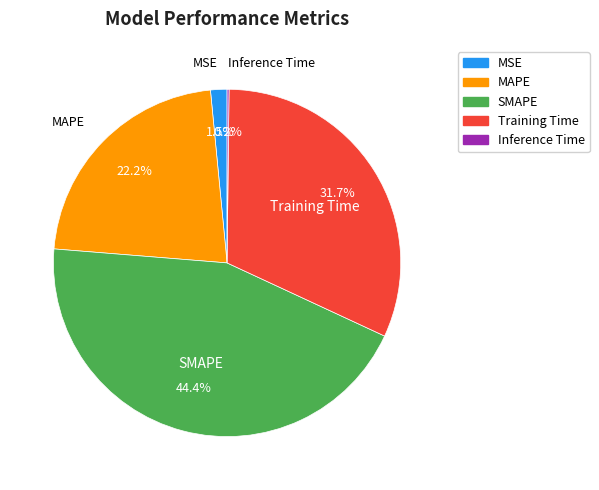

Is there any slice that represents more than half of the pie?

No